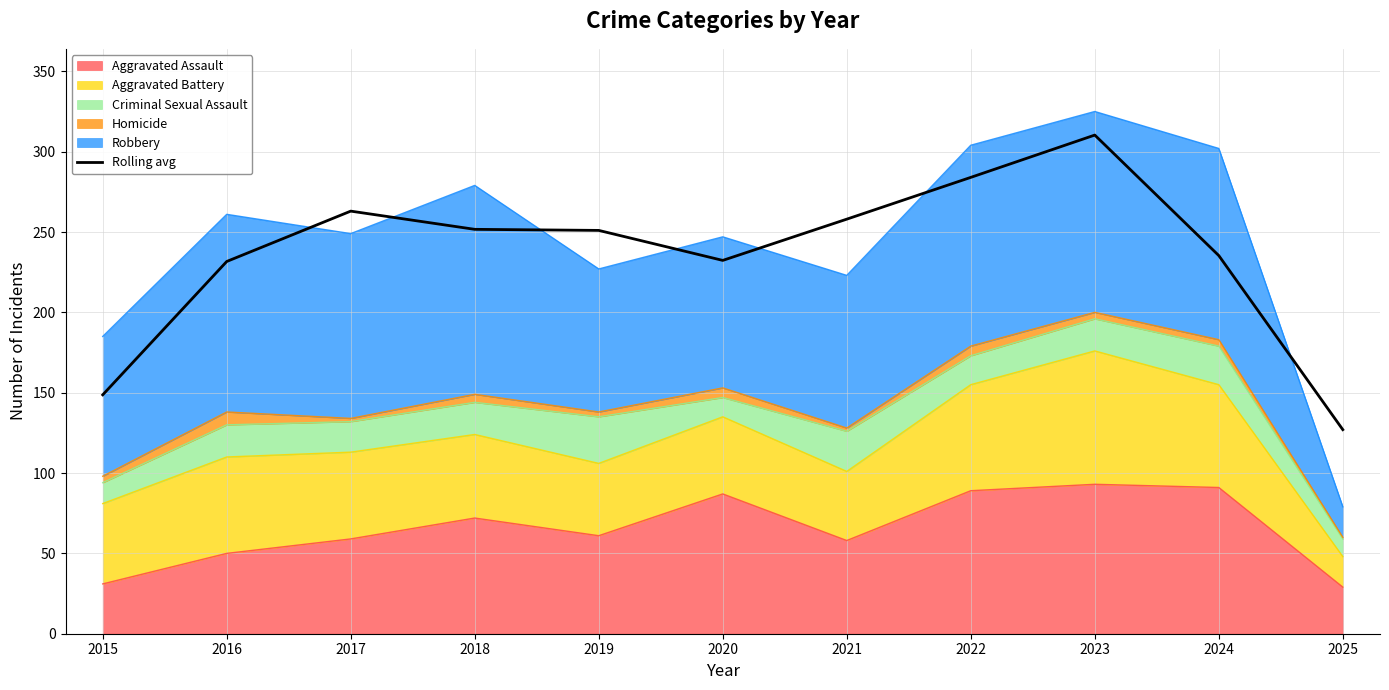

What is the minimum value shown in the chart?

127.0